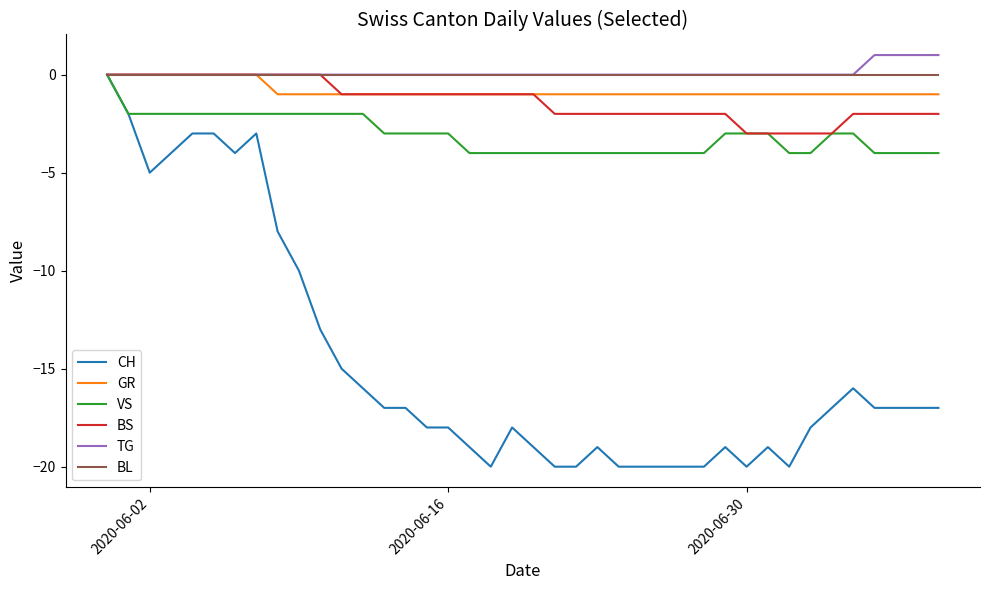

Which series has the widest spread of values?

CH